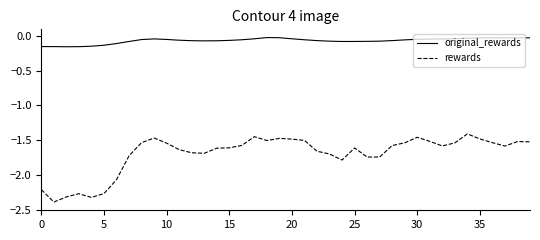

List the series in order of their overall mean, lowest first.

rewards, original_rewards